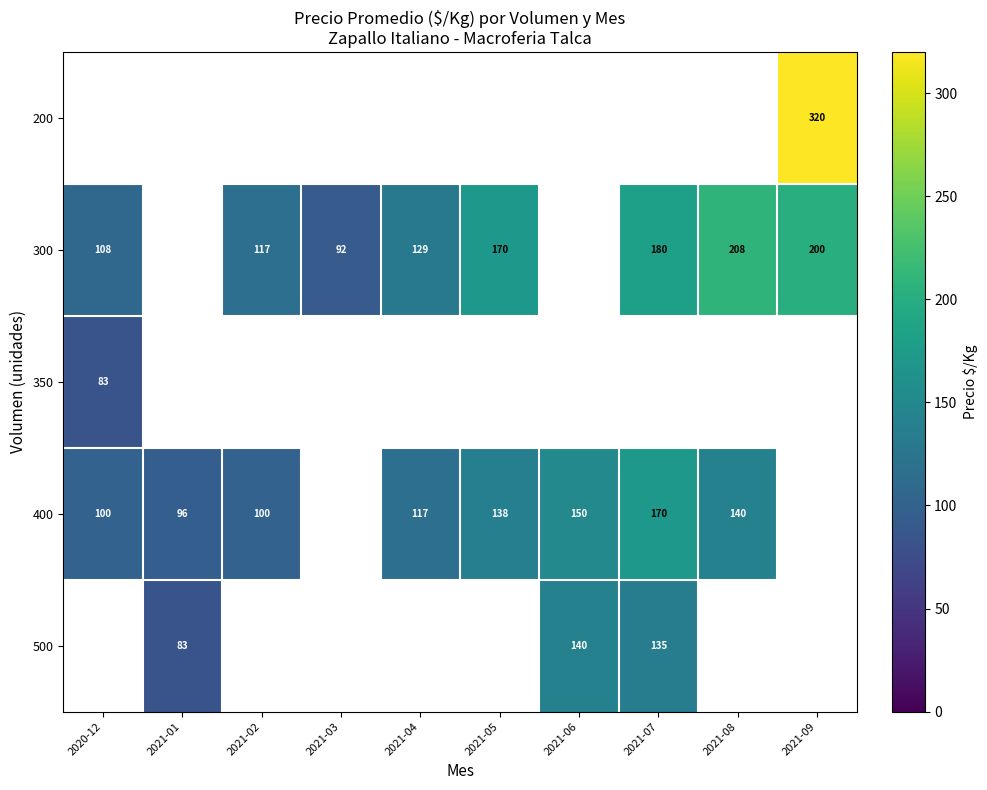

The value of 300 at 2021-03 is 42. True or false?

False